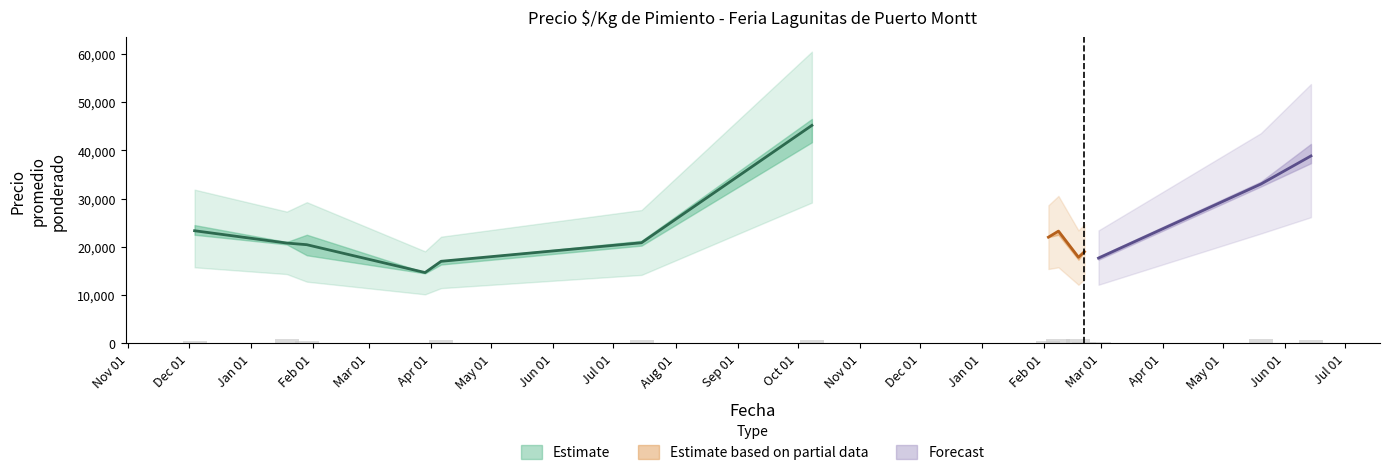

At which label does Precio maximo avg first exceed 22000?

2020-12-04